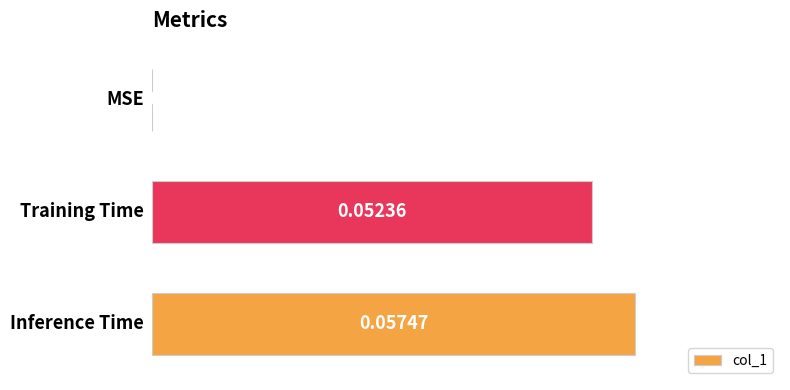

Are the bars horizontal?

Yes